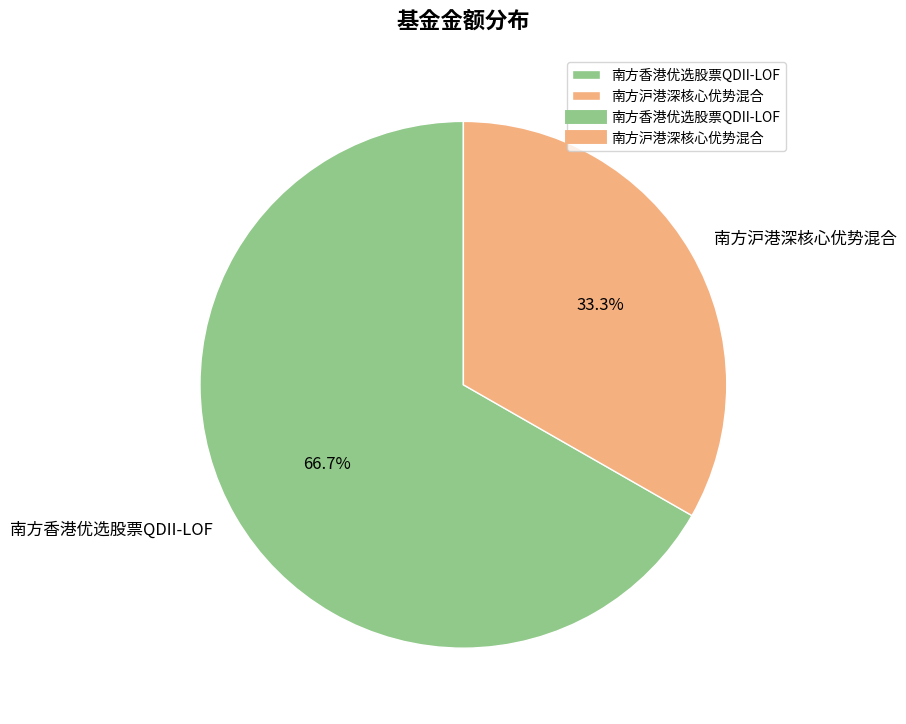

Combined, what portion of the pie is 南方沪港深核心优势混合 and 南方香港优选股票QDII-LOF?

100.0%